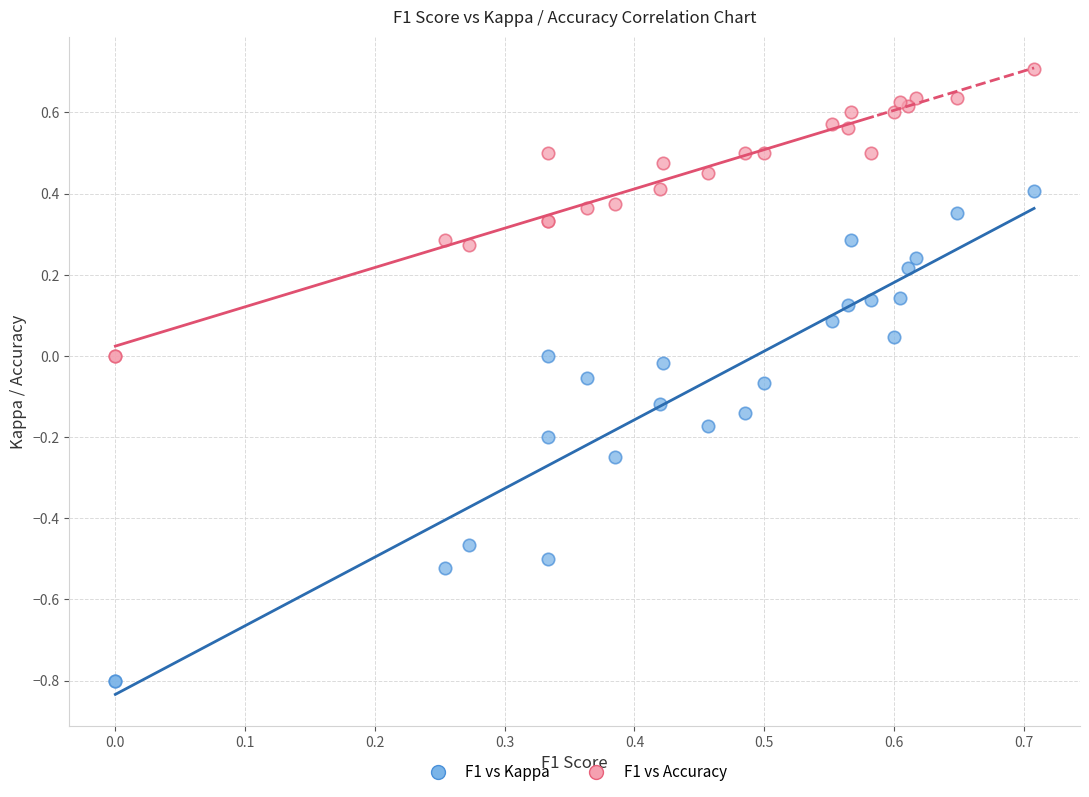

Which series has the largest Y range (max minus min)?

F1 vs Kappa